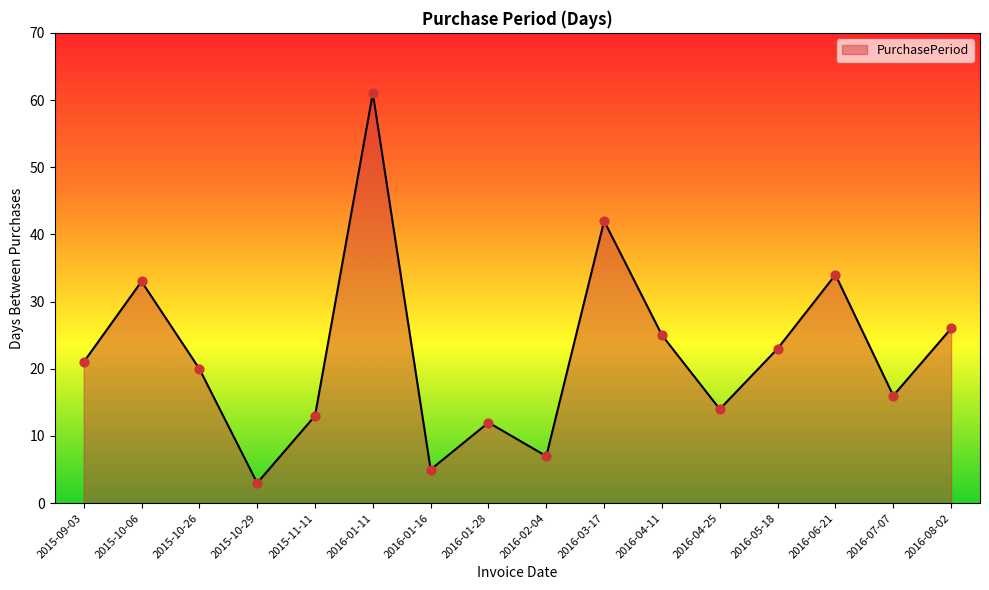

Approximately how many times larger is the value at 2016-03-17 compared to 2016-04-25?

3.0